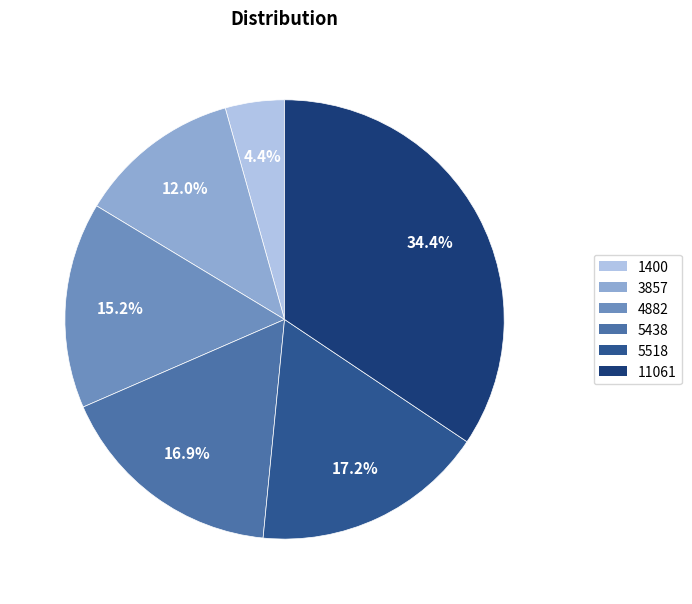

The 11061 slice represents 22% of the pie. True or false?

False